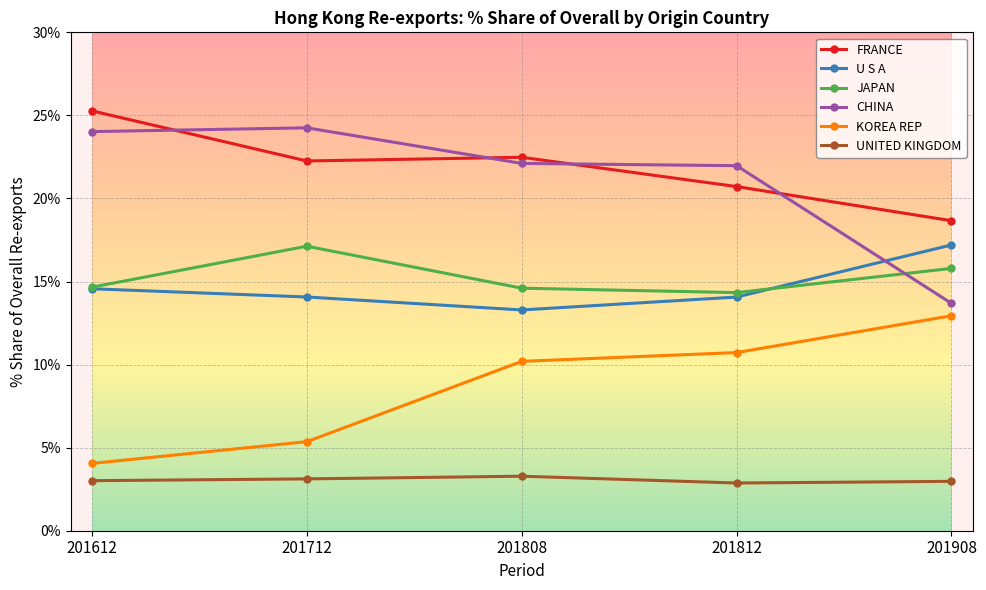

In FRANCE, how many points are lower than both neighbors (excluding endpoints)?

1